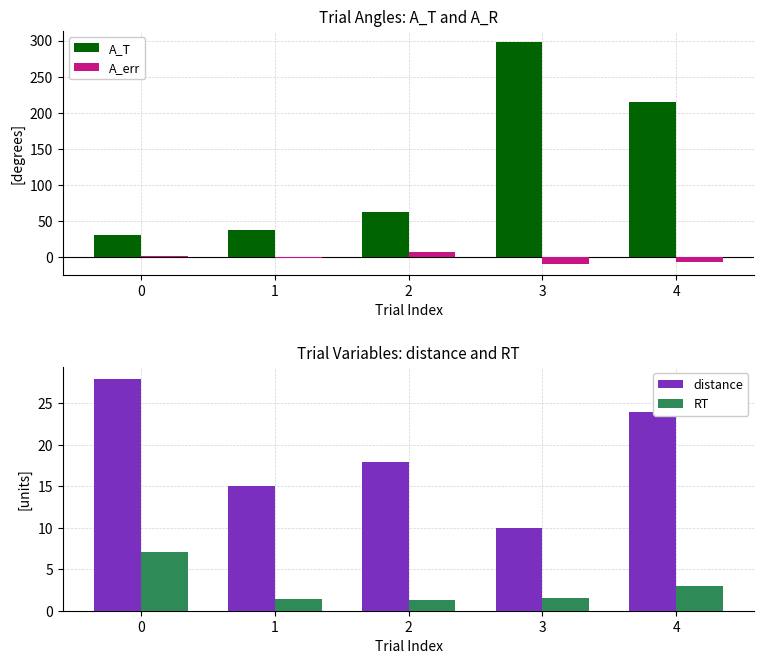

Rank the series by their maximum value, from highest to lowest.

A_T, distance, RT, A_err